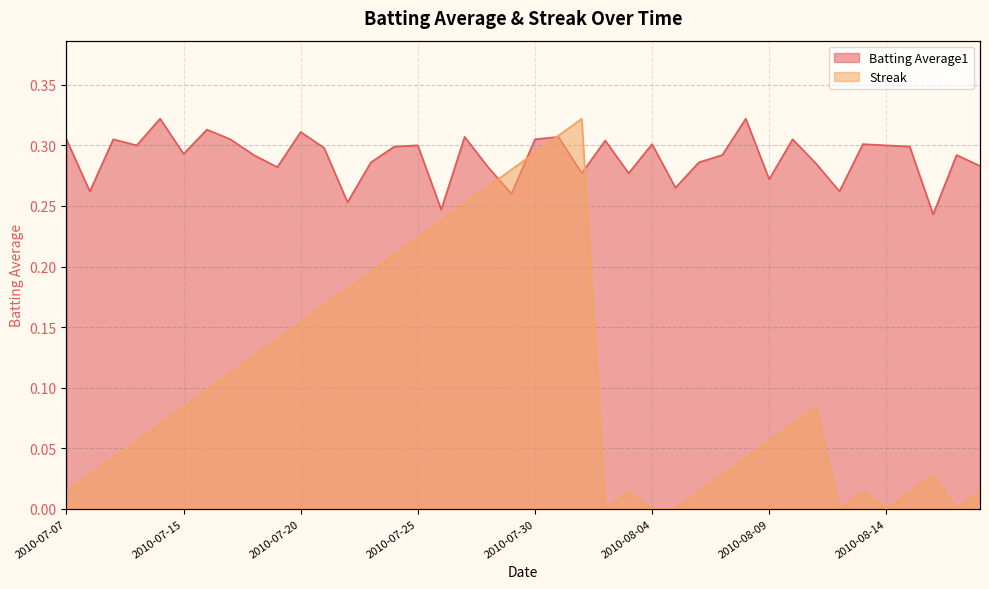

What is the difference between the highest and lowest values at 2010-07-16?

0.2